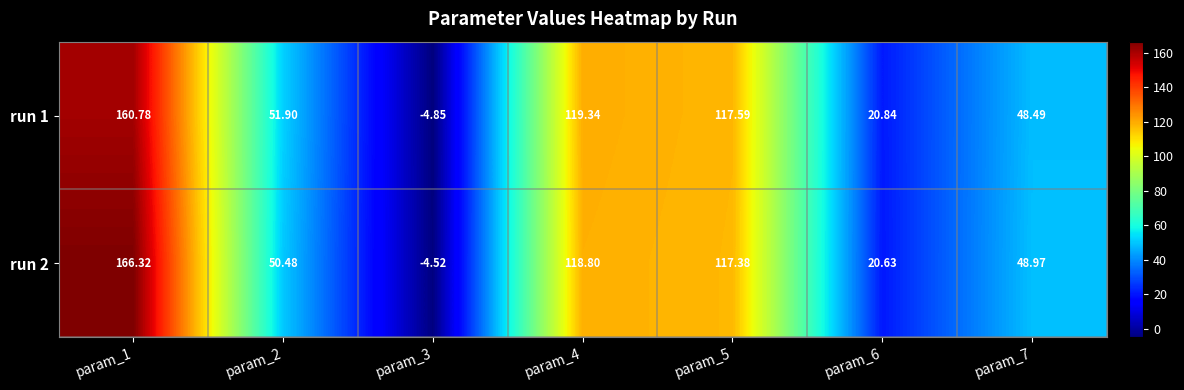

Reading left to right, list all the values displayed in this chart.

run 1: param_1=160.8	param_2=51.9	param_3=-4.8	param_4=119.3	param_5=117.6	param_6=20.8	param_7=48.5
run 2: param_1=166.3	param_2=50.5	param_3=-4.5	param_4=118.8	param_5=117.4	param_6=20.6	param_7=49.0